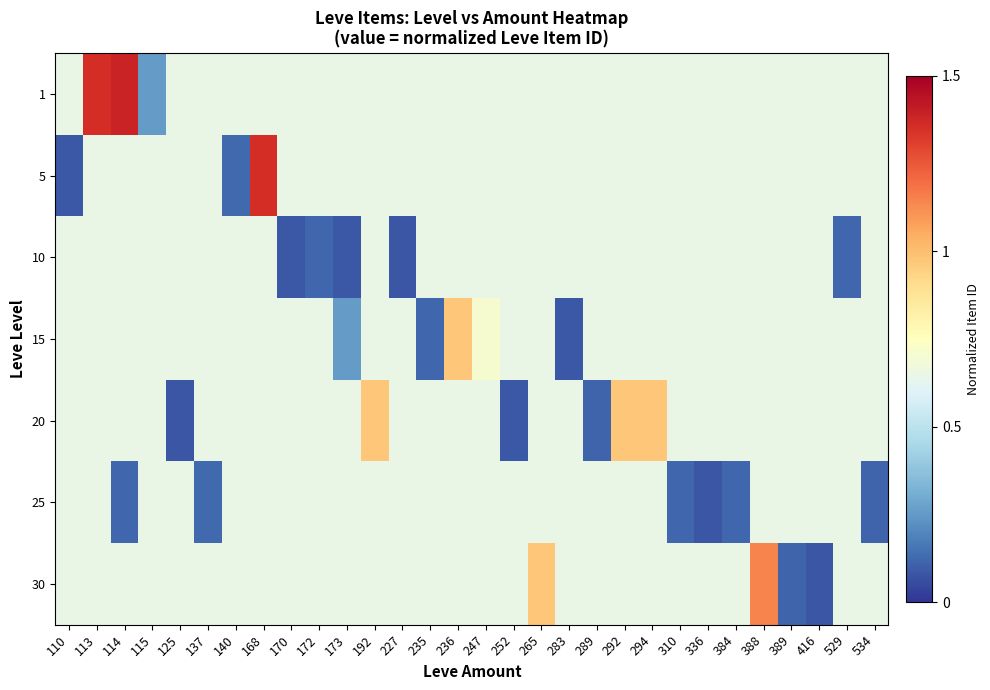

Which has a higher value, 529 or 125?

529